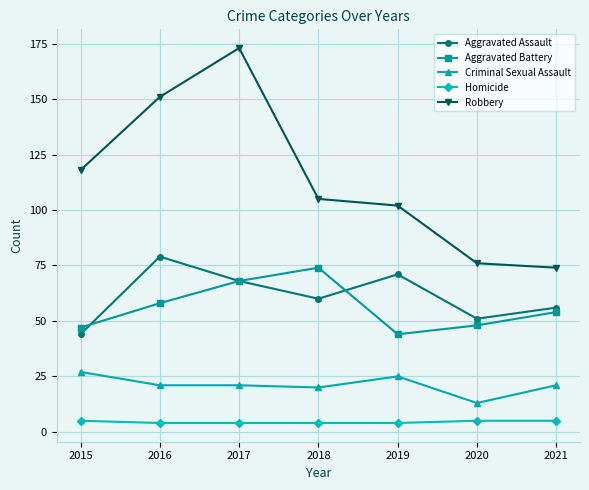

Between 2017 and 2021, which series saw the biggest shift?

Robbery